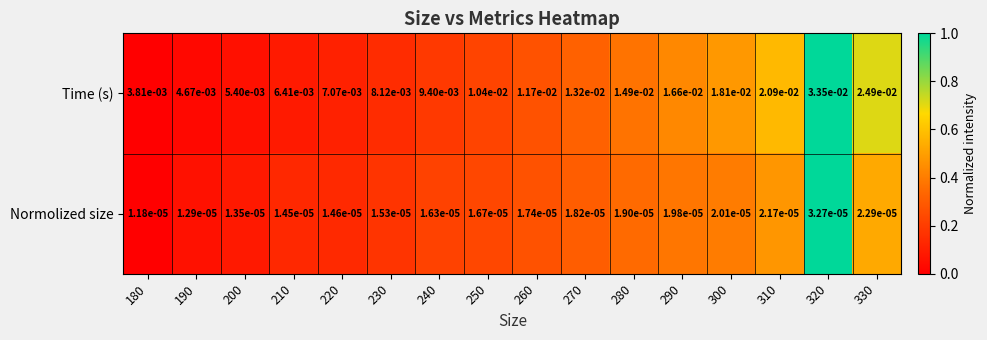

Which series has the widest spread of values?

Time (s)